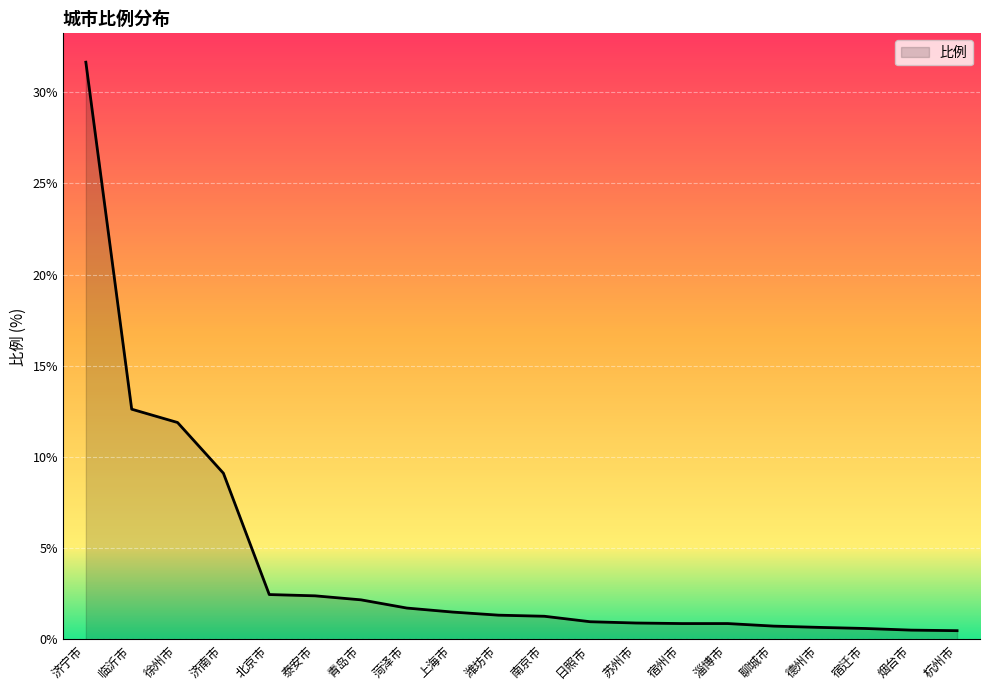

At which label does the data first exceed 1?

济宁市